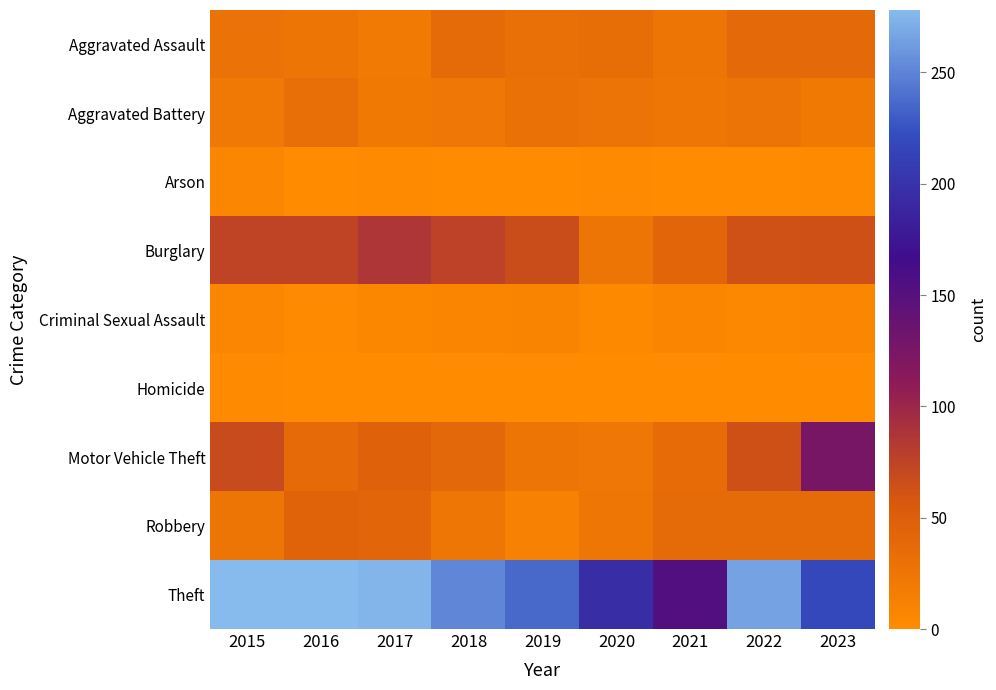

Which has a higher value, 2018 or 2023?

2023